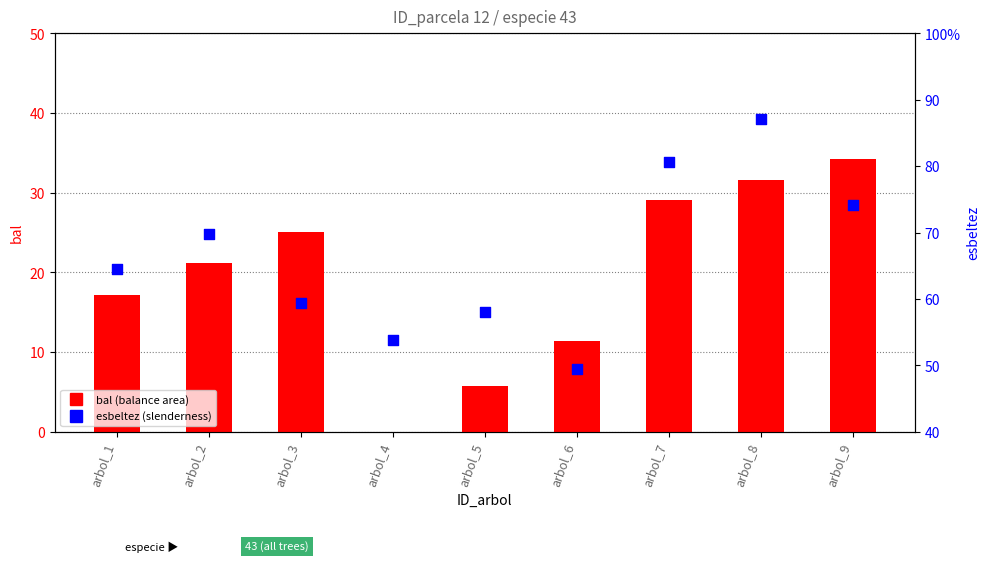

What is the total value across all series at arbol_7?

109.8